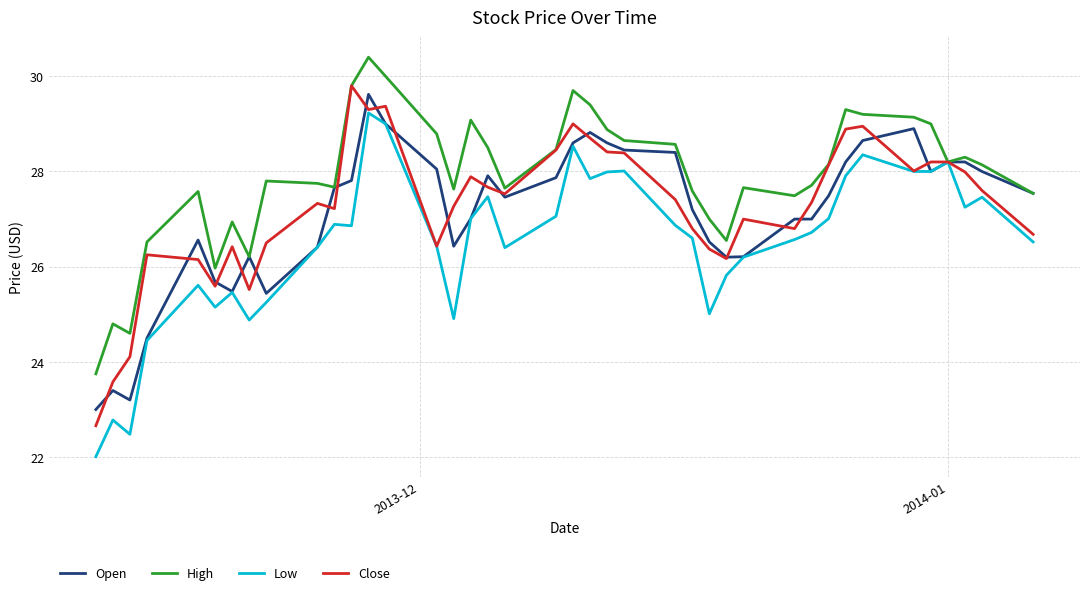

What is the lowest value of the High series?

23.8